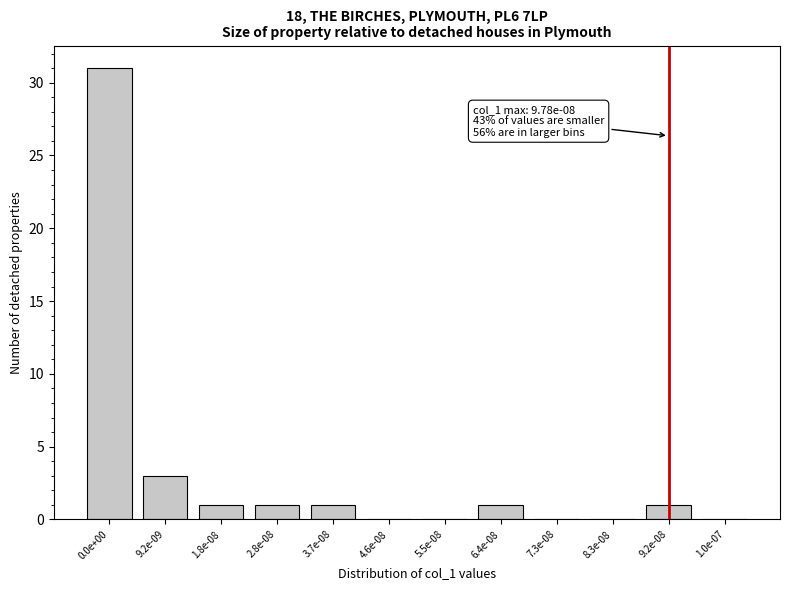

Reading left to right, extract all data points from this chart.

0.0e+00=31	9.2e-09=3	1.8e-08=1	2.8e-08=1	3.7e-08=1	4.6e-08=0	5.5e-08=0	6.4e-08=1	7.3e-08=0	8.3e-08=0	9.2e-08=1	1.0e-07=0